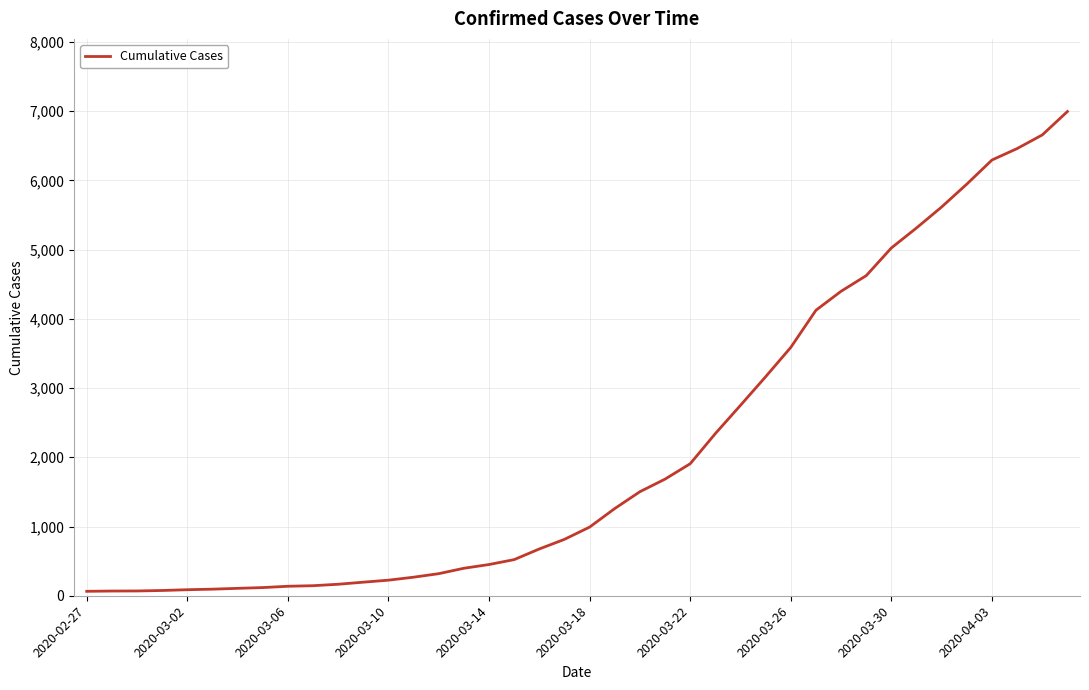

What is the difference between the maximum and minimum values?

6930